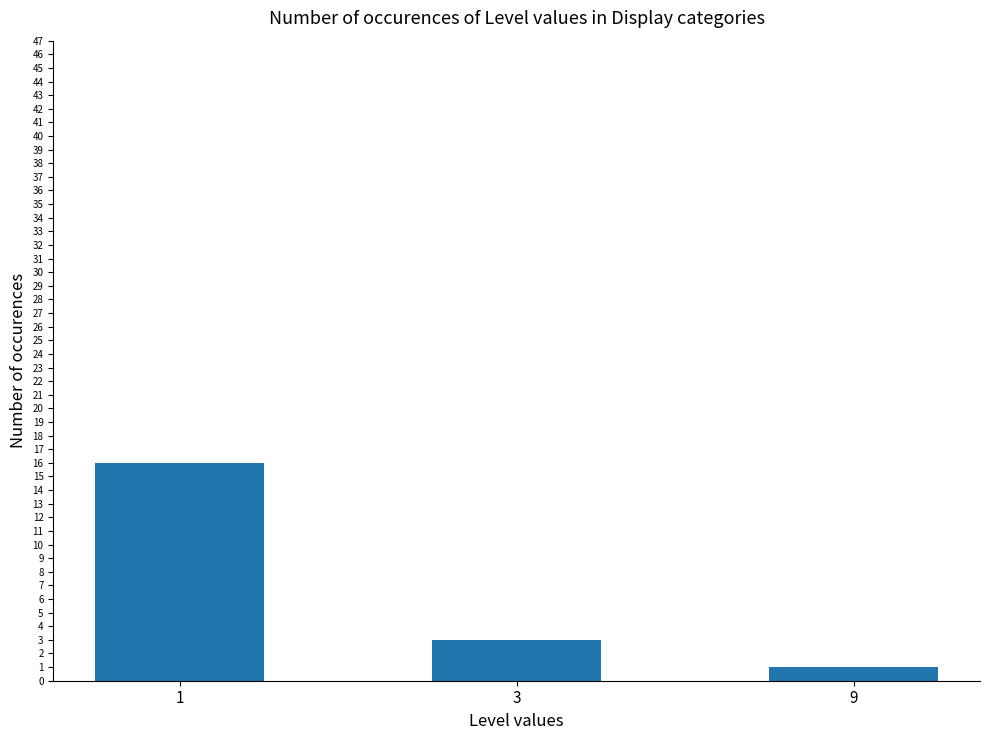

What is the average value?

7